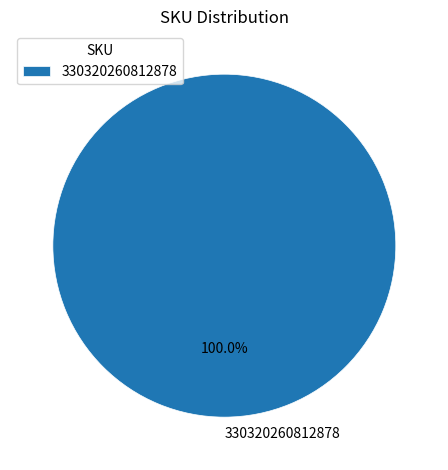

Which slice represents more than half of the pie?

330320260812878